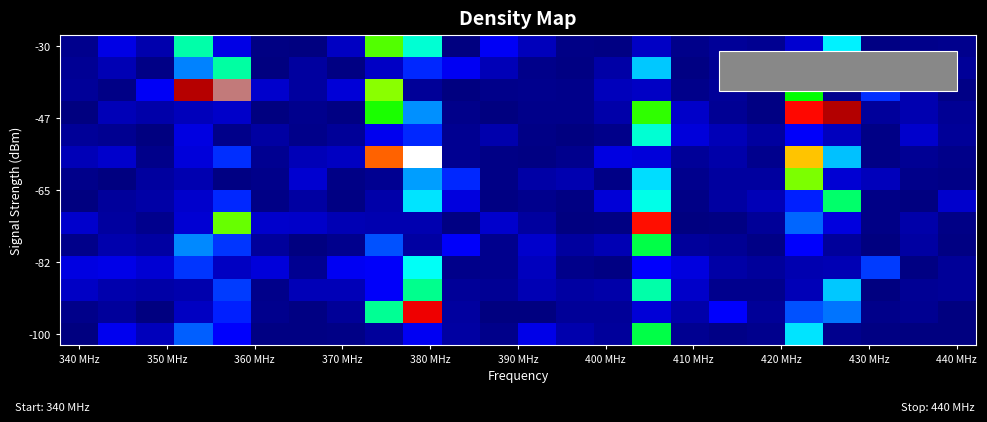

How many distinct data groups are displayed?

14